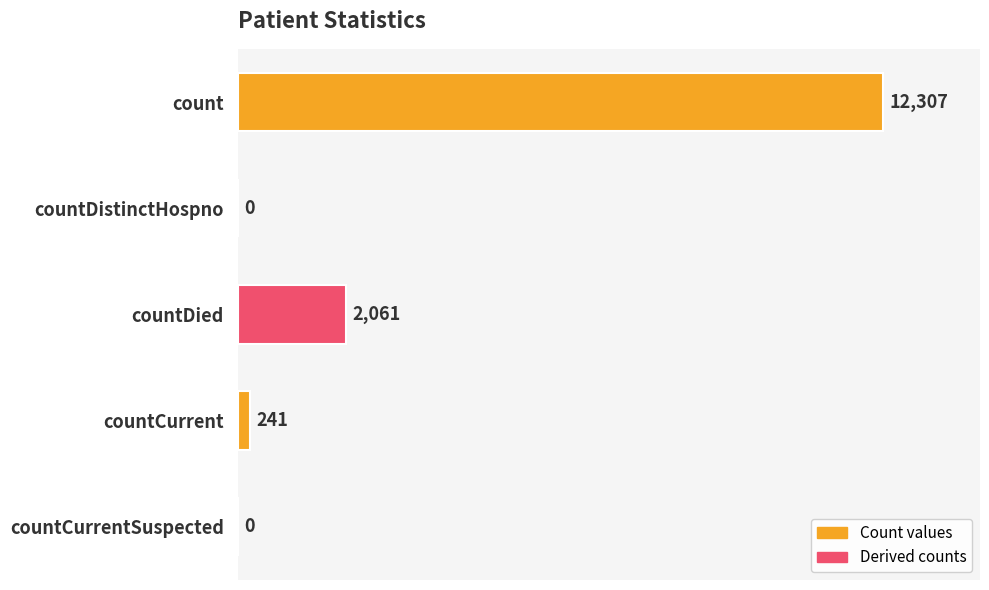

Between countDistinctHospno and countDied, which is larger?

countDied